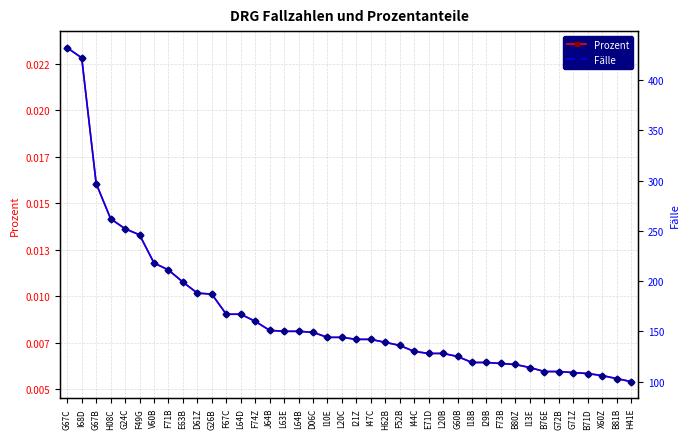

True or false: Prozent and Fälle cross at least once.

False